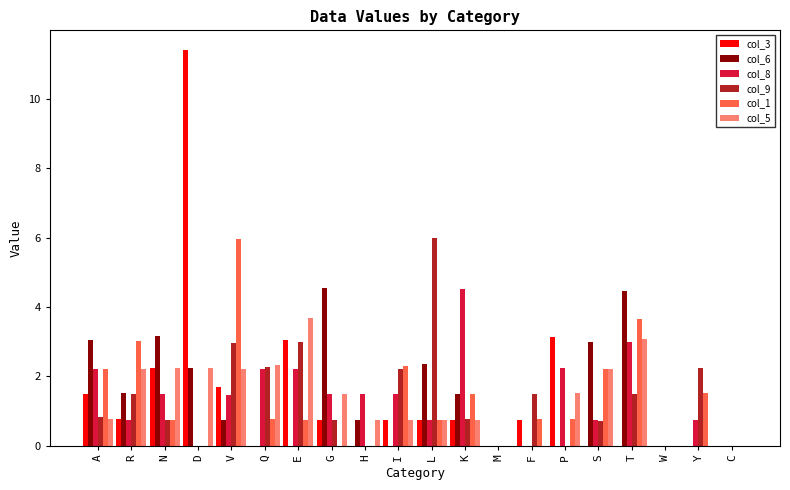

Which series changed the most between G and T?

col_1